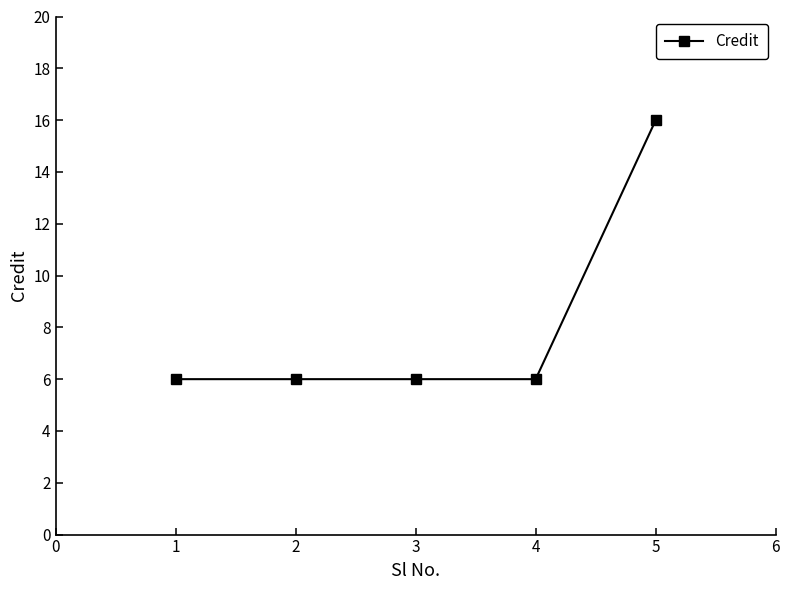

What is the greatest value displayed?

16